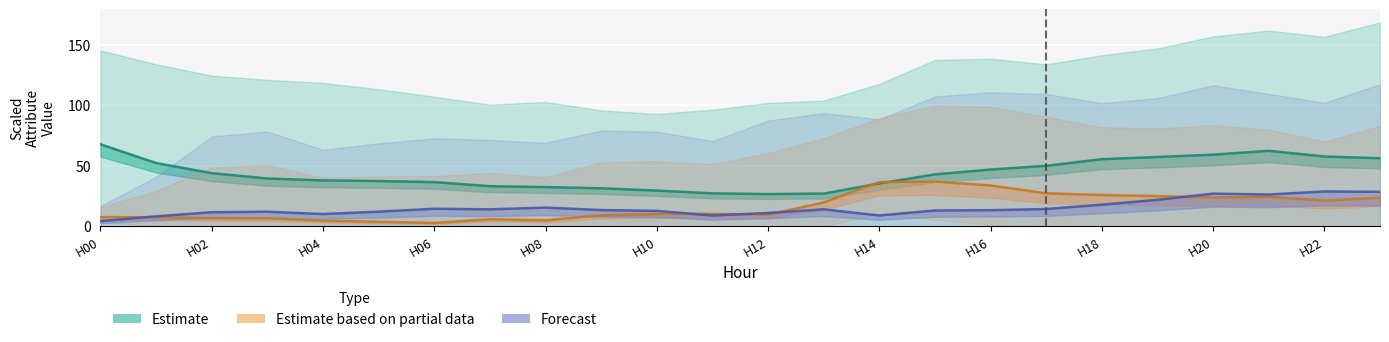

The value of ATT8 at H20 is 23.7. True or false?

True